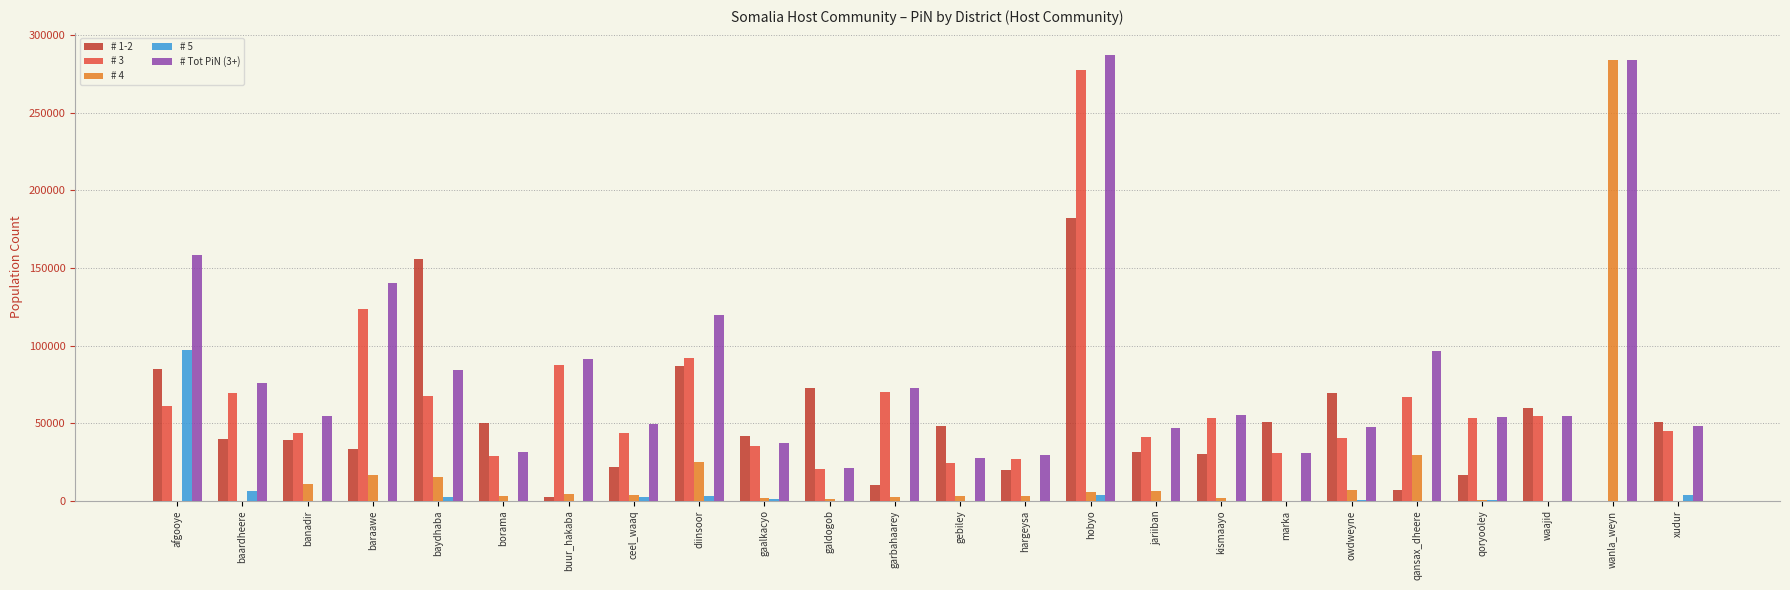

The value of # 5 at marka is 31849. True or false?

False